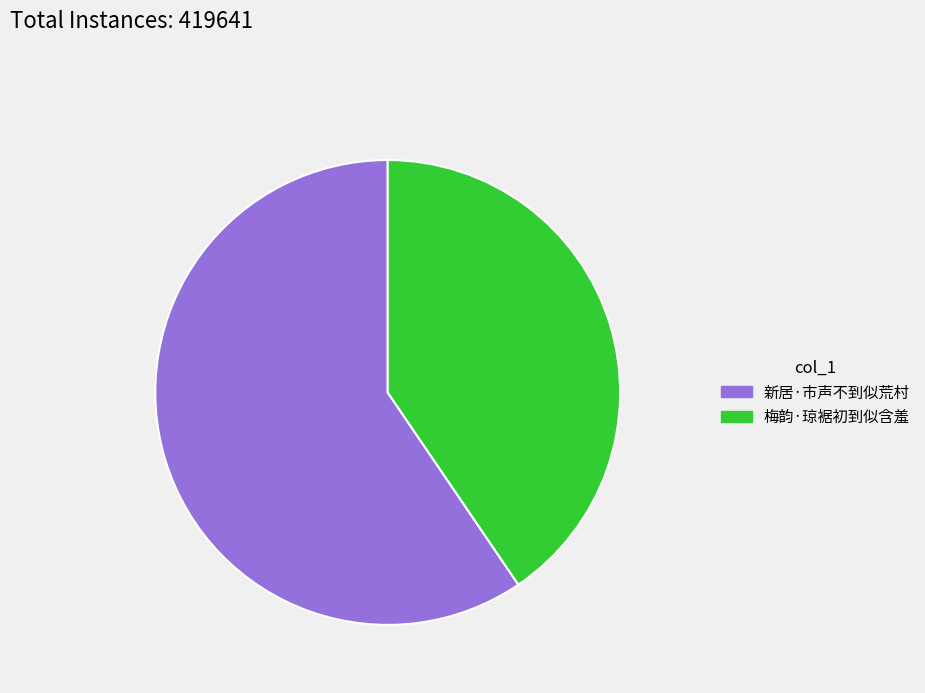

What is the smallest slice in the pie chart?

梅韵·琼裾初到似含羞